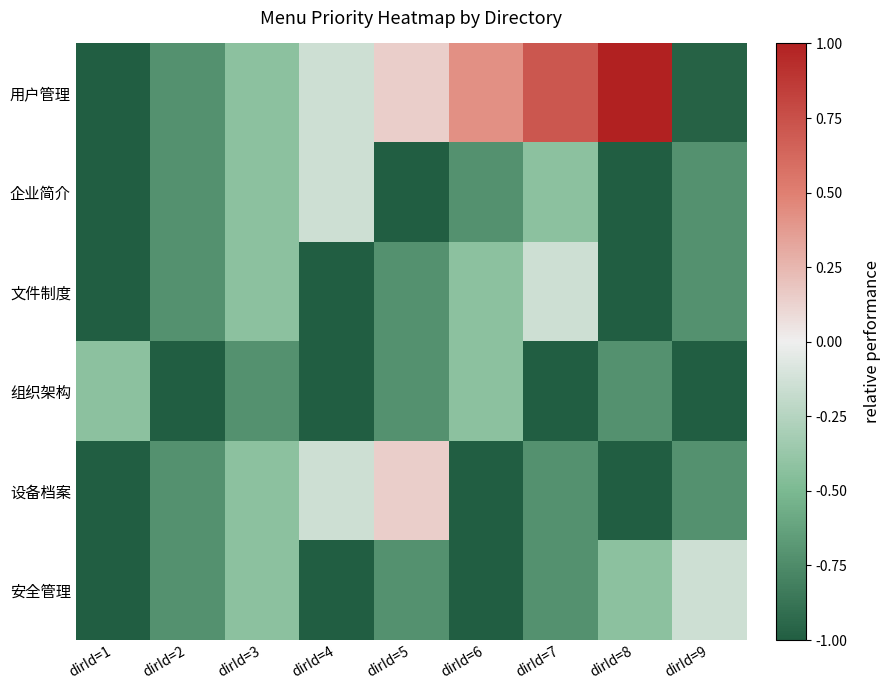

Reading left to right, list all the values displayed in this chart.

用户管理: dirId=1=-1.0	dirId=2=-0.7	dirId=3=-0.4	dirId=4=-0.1	dirId=5=0.1	dirId=6=0.4	dirId=7=0.7	dirId=8=1.0	dirId=9=-1.0
企业简介: dirId=1=-1.0	dirId=2=-0.7	dirId=3=-0.4	dirId=4=-0.1	dirId=5=-1.0	dirId=6=-0.7	dirId=7=-0.4	dirId=8=-1.0	dirId=9=-0.7
文件制度: dirId=1=-1.0	dirId=2=-0.7	dirId=3=-0.4	dirId=4=-1.0	dirId=5=-0.7	dirId=6=-0.4	dirId=7=-0.1	dirId=8=-1.0	dirId=9=-0.7
组织架构: dirId=1=-0.4	dirId=2=-1.0	dirId=3=-0.7	dirId=4=-1.0	dirId=5=-0.7	dirId=6=-0.4	dirId=7=-1.0	dirId=8=-0.7	dirId=9=-1.0
设备档案: dirId=1=-1.0	dirId=2=-0.7	dirId=3=-0.4	dirId=4=-0.1	dirId=5=0.1	dirId=6=-1.0	dirId=7=-0.7	dirId=8=-1.0	dirId=9=-0.7
安全管理: dirId=1=-1.0	dirId=2=-0.7	dirId=3=-0.4	dirId=4=-1.0	dirId=5=-0.7	dirId=6=-1.0	dirId=7=-0.7	dirId=8=-0.4	dirId=9=-0.1